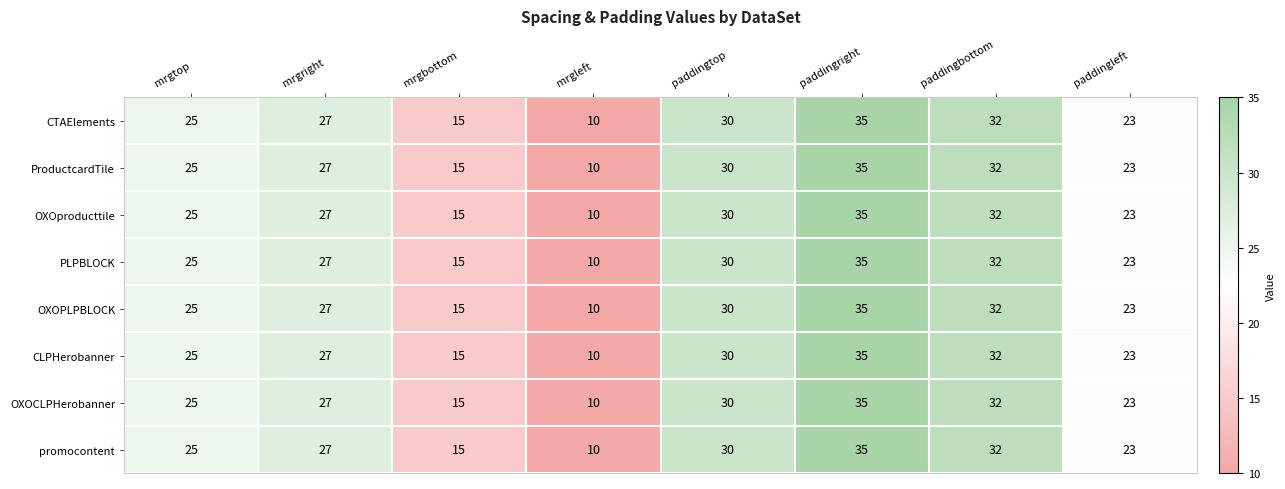

At which category does the chart reach its peak across all series?

paddingright